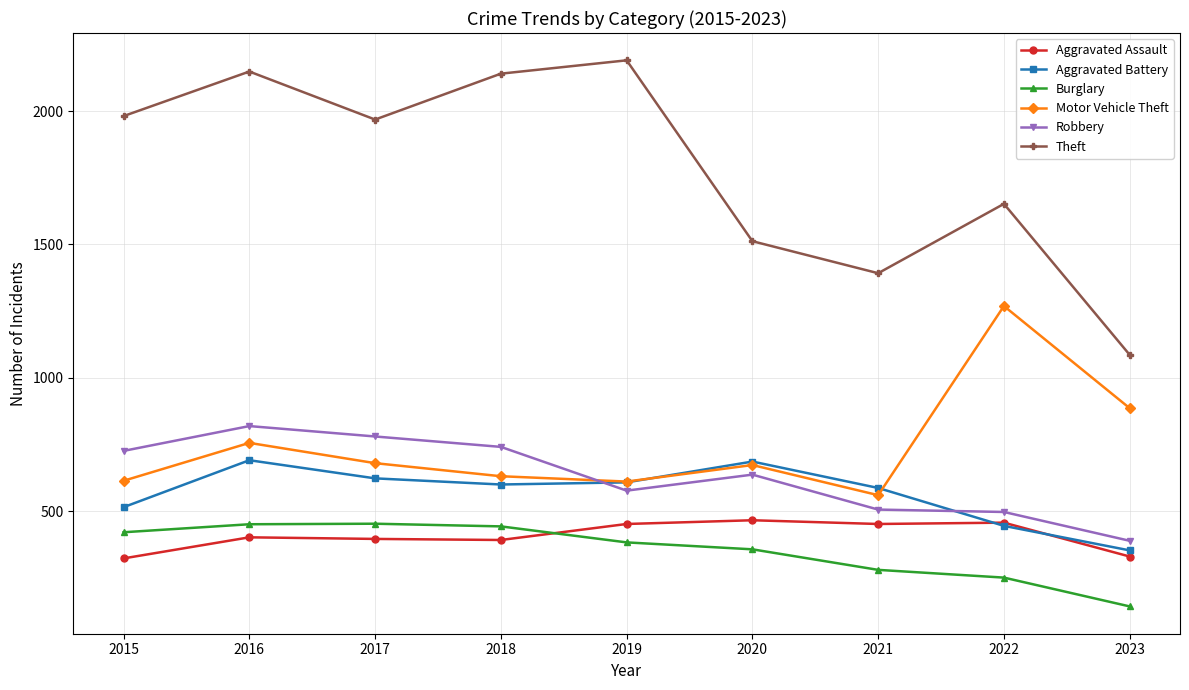

What is the value of the Robbery point at the 6th from the left?

637